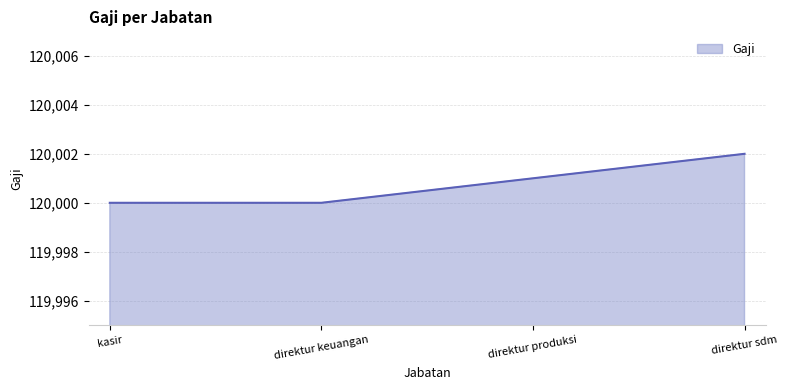

How many values are between 120000 and 120002?

4